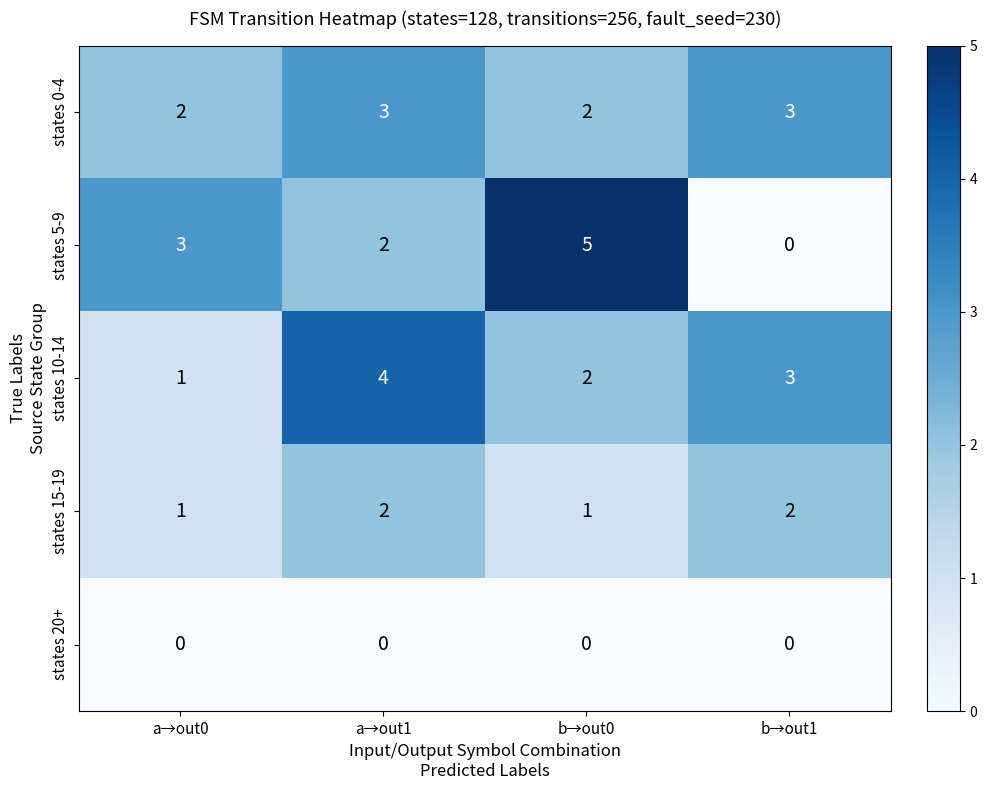

Reading left to right, list all the values displayed in this chart.

states 0-4: a→out0=2	a→out1=3	b→out0=2	b→out1=3
states 5-9: a→out0=3	a→out1=2	b→out0=5	b→out1=0
states 10-14: a→out0=1	a→out1=4	b→out0=2	b→out1=3
states 15-19: a→out0=1	a→out1=2	b→out0=1	b→out1=2
states 20+: a→out0=0	a→out1=0	b→out0=0	b→out1=0